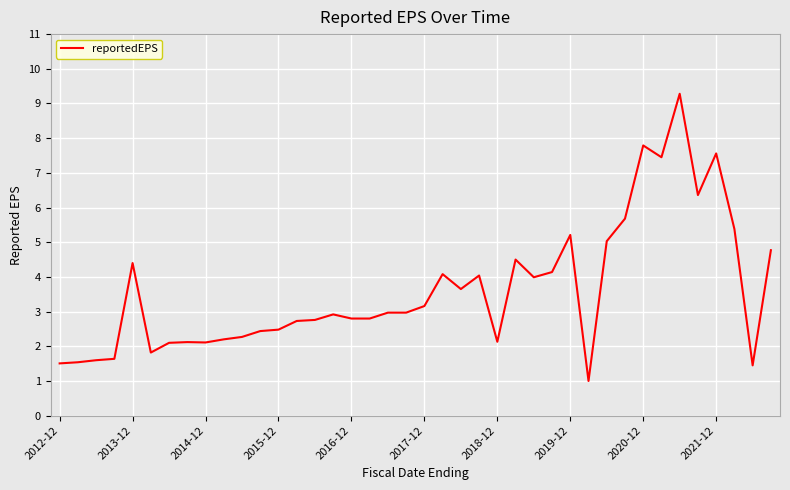

What is the greatest value displayed?

9.3